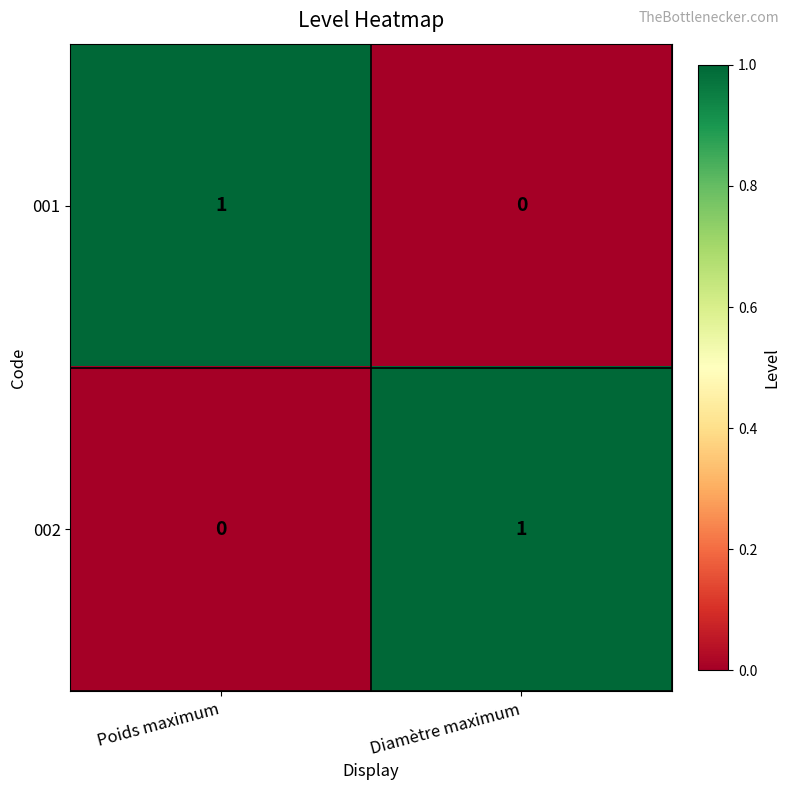

Where is 002 nearest to the value 0?

Poids maximum